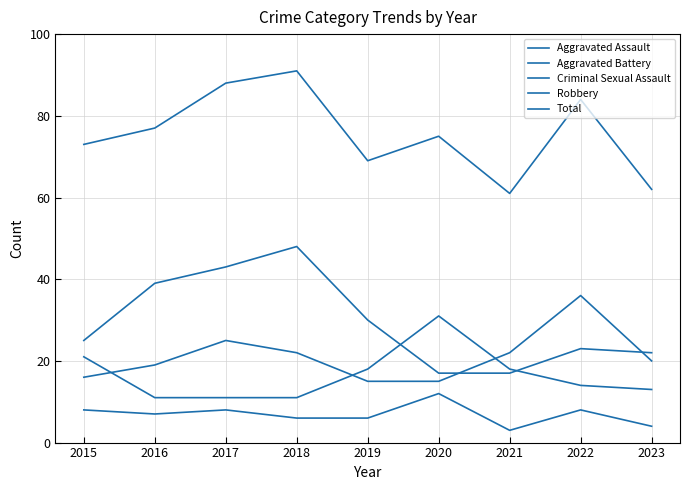

How many lines are shown in the chart?

5